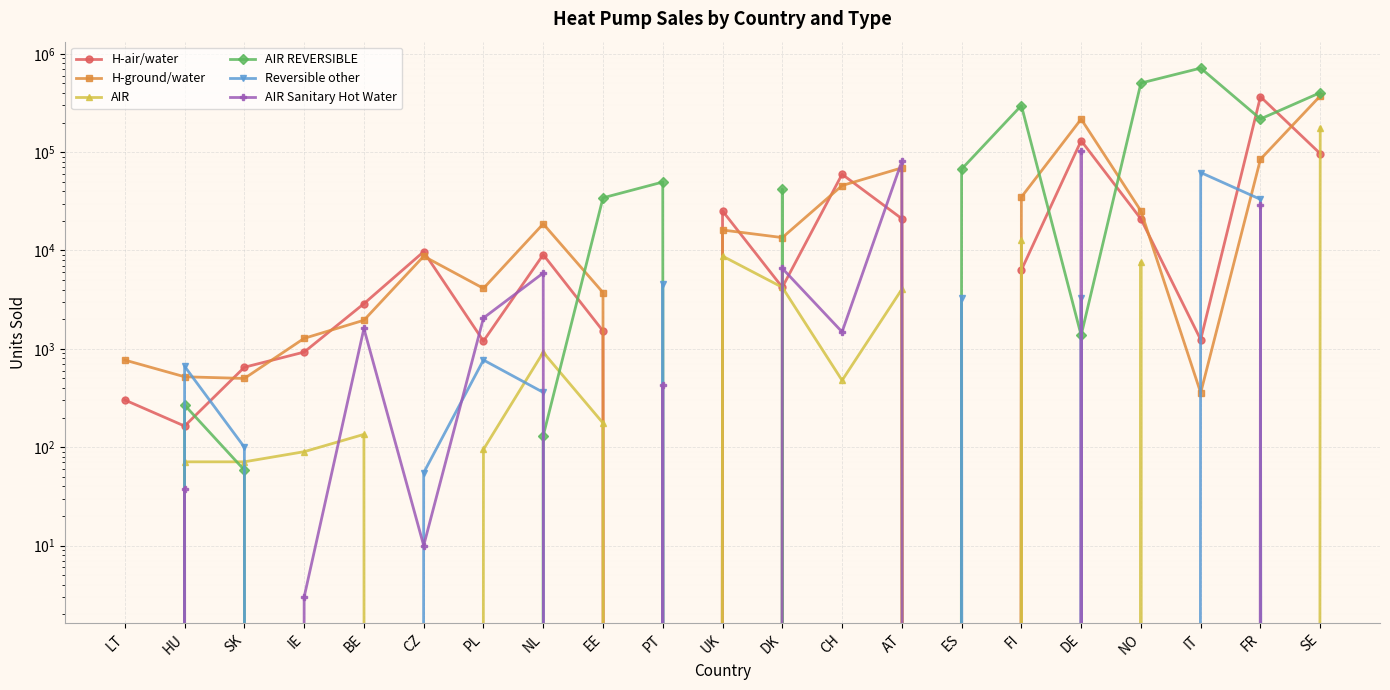

What is the average value of the H-ground/water series?

43794.9